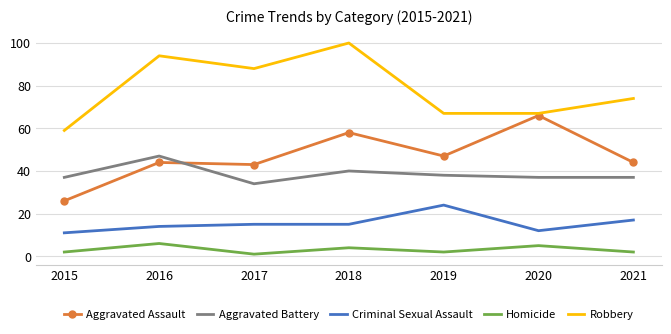

What is the difference between the highest and lowest values at 2020?

62